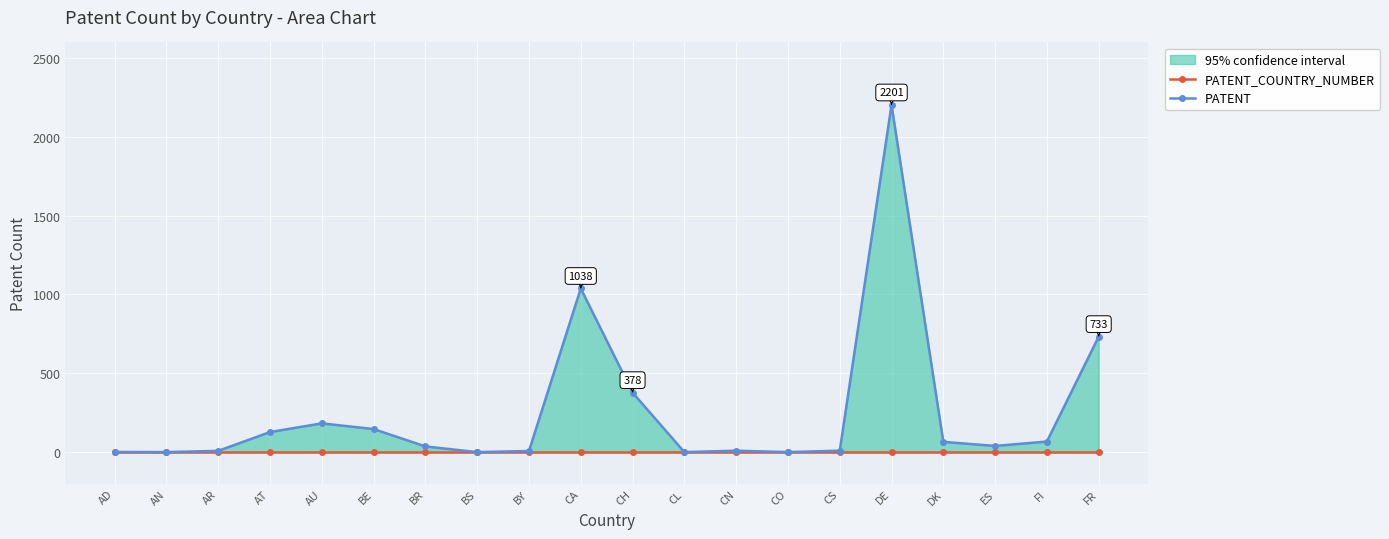

True or false: PATENT_COUNTRY_NUMBER and PATENT intersect in this chart.

False